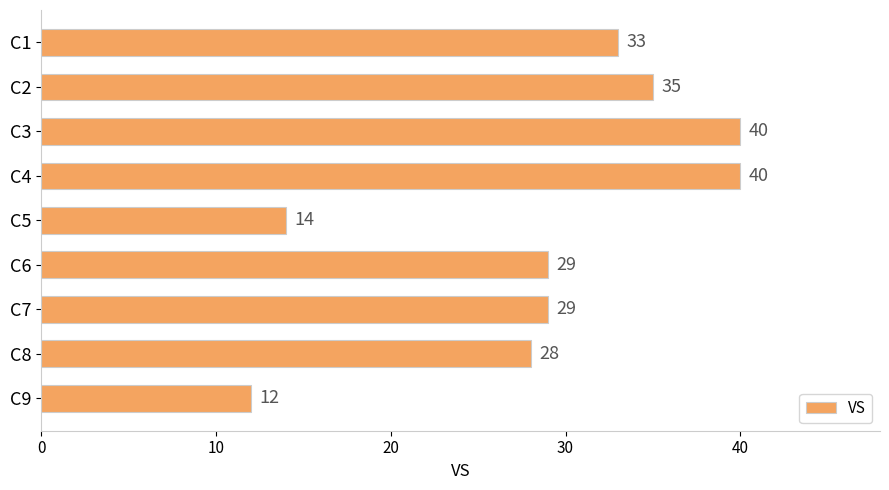

Approximately how many times larger is the value at C4 compared to C9?

3.3